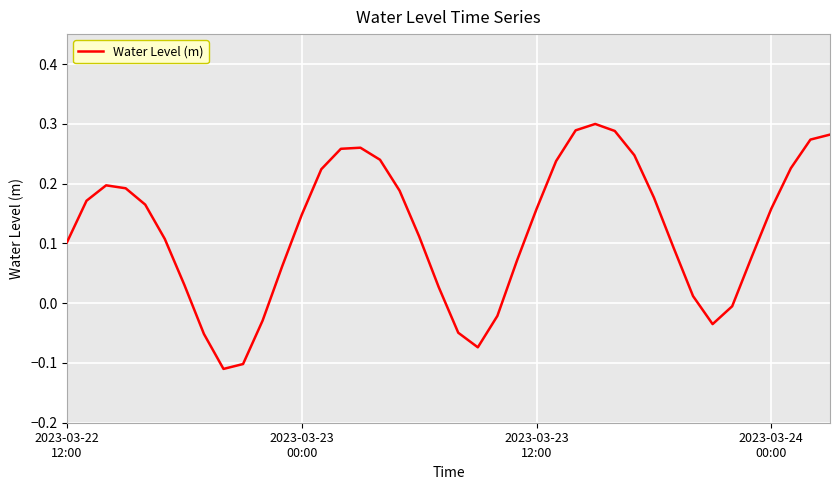

What is the difference between the maximum and minimum values?

0.4